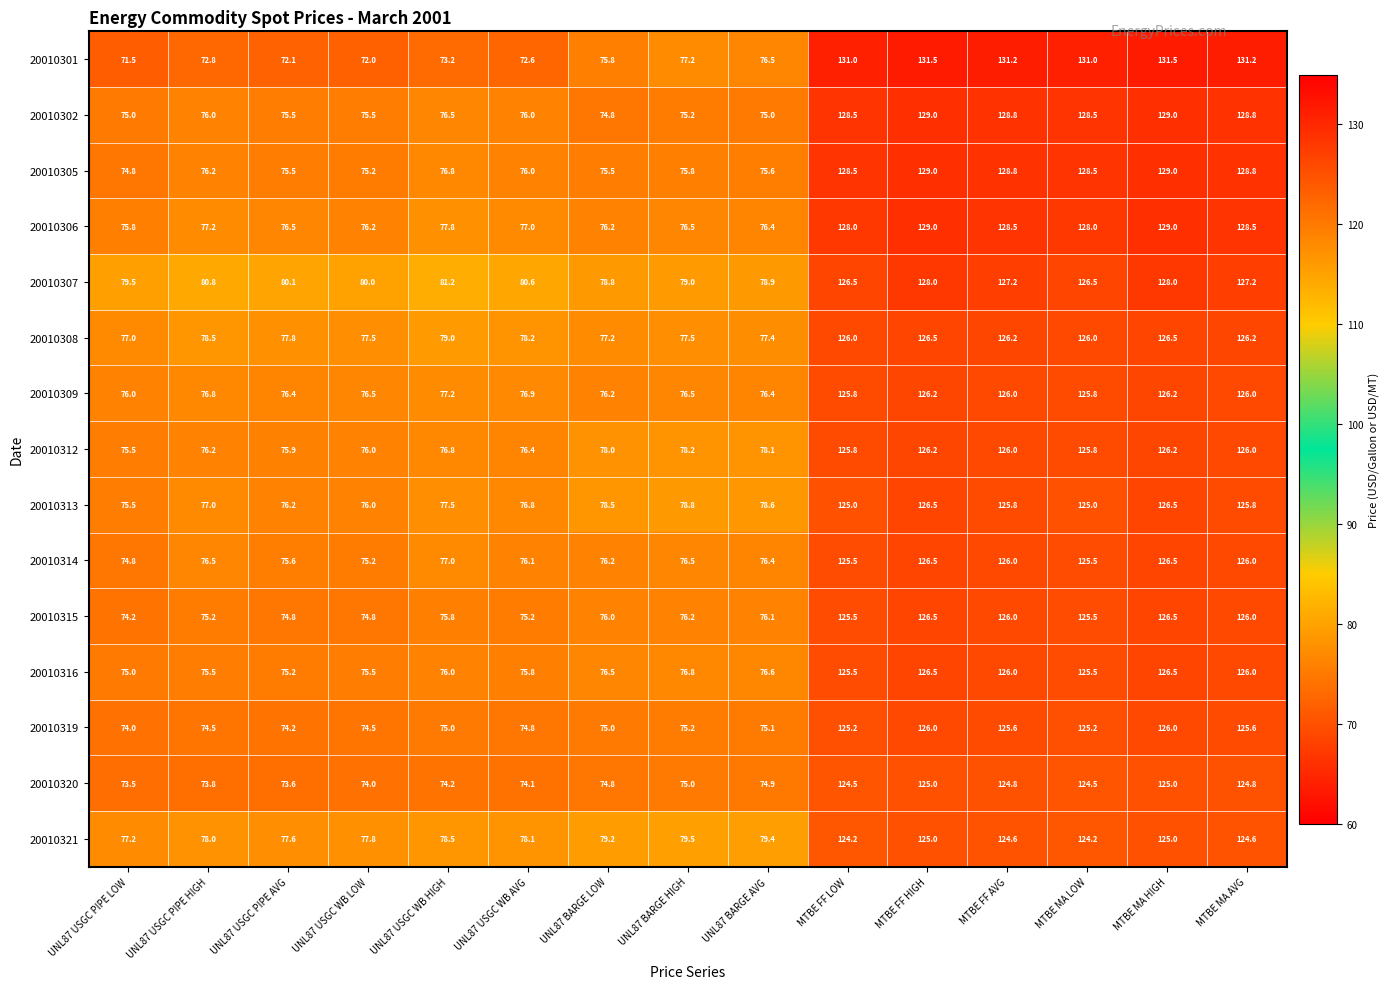

What is the total value across all series at UNL87 BARGE HIGH?

1153.9